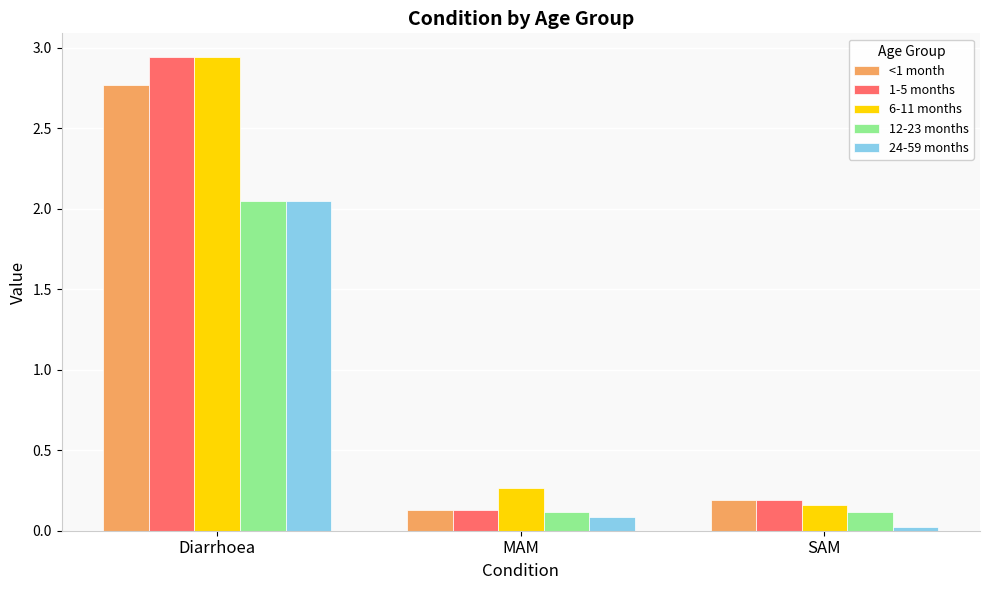

Which series has the largest total across all categories?

6-11 months